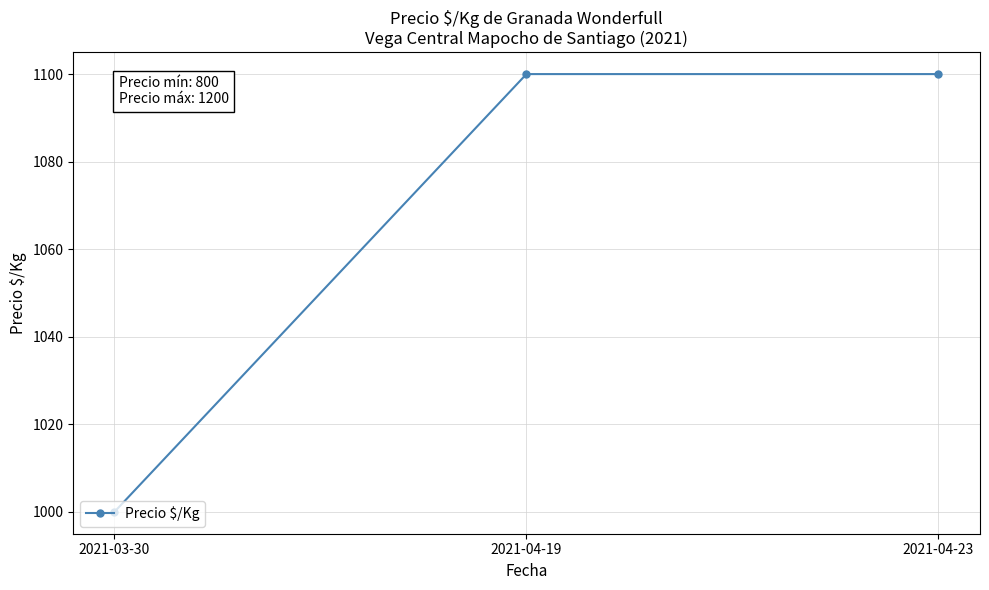

Is it true that the value at 2021-03-30 is 371?

False